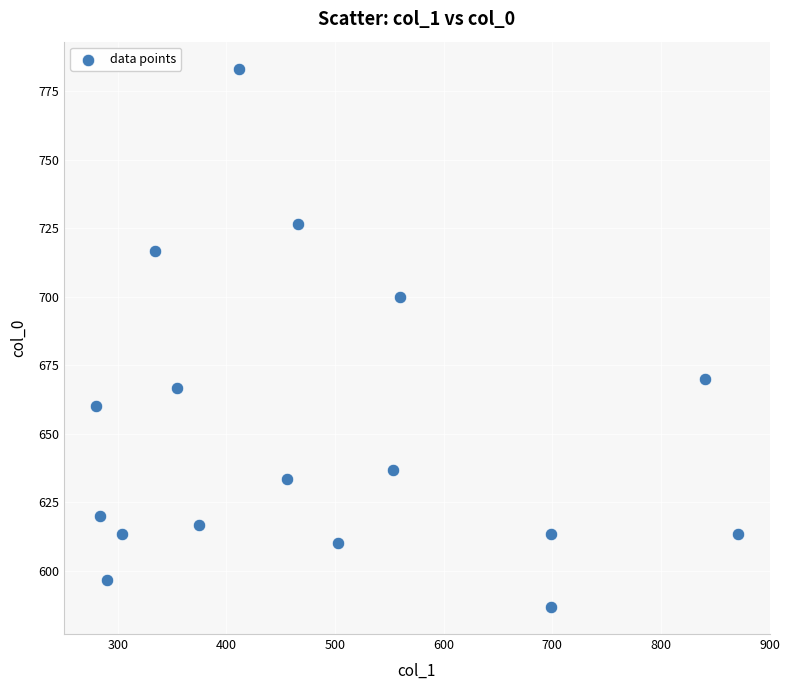

What is the range of X values (max minus min)?

590.6